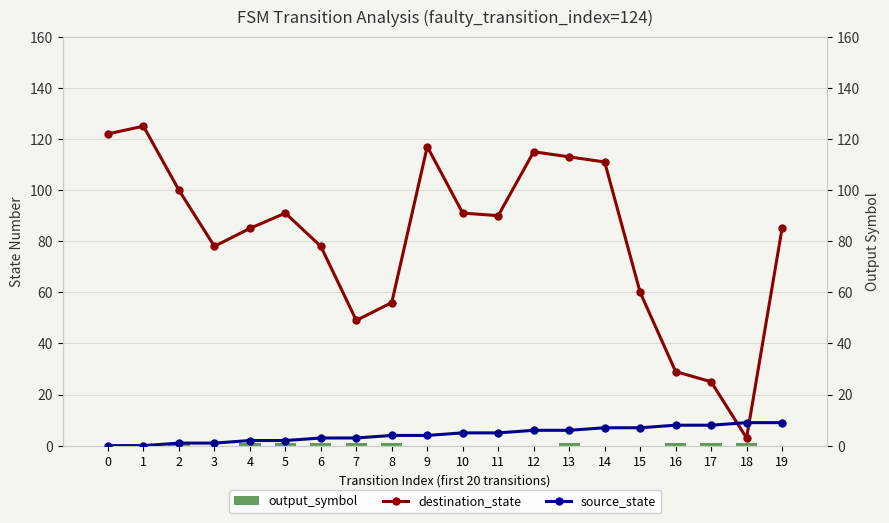

What is the value of the destination_state bar at the 8th from the left?

49